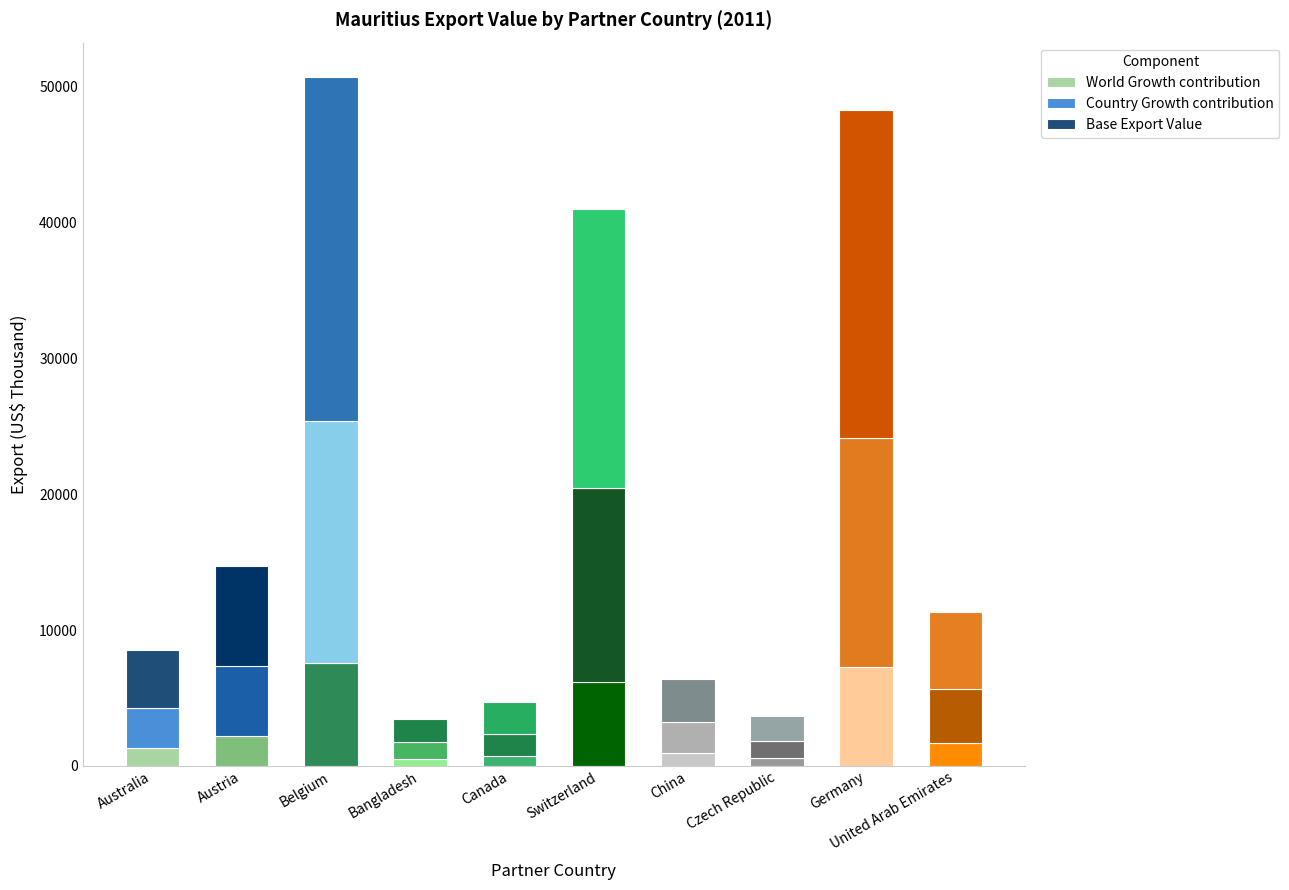

Where does the Base Export Value series first go above 5654?

Austria